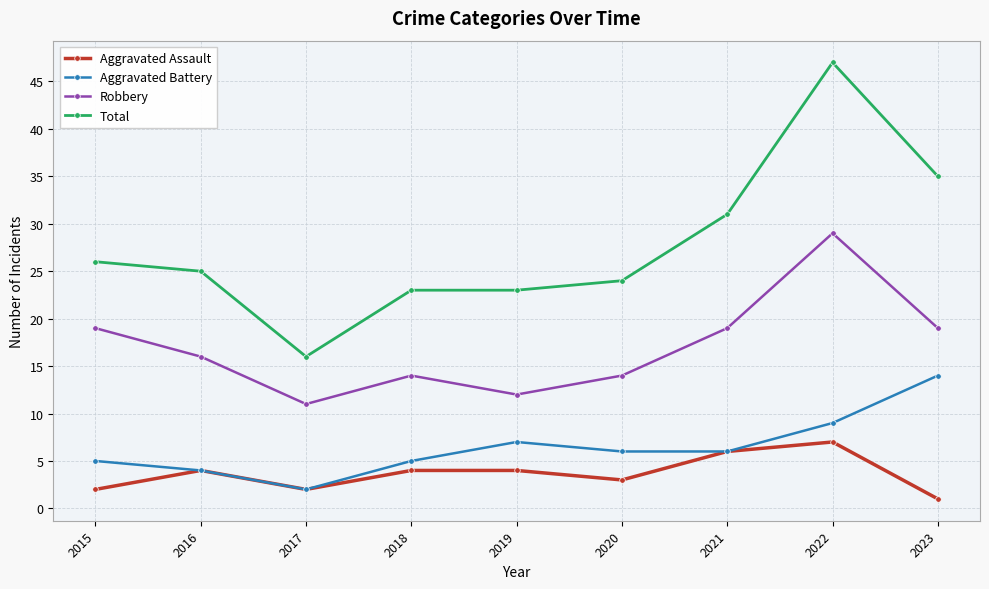

Rank the series by their maximum value, from lowest to highest.

Aggravated Assault, Aggravated Battery, Robbery, Total